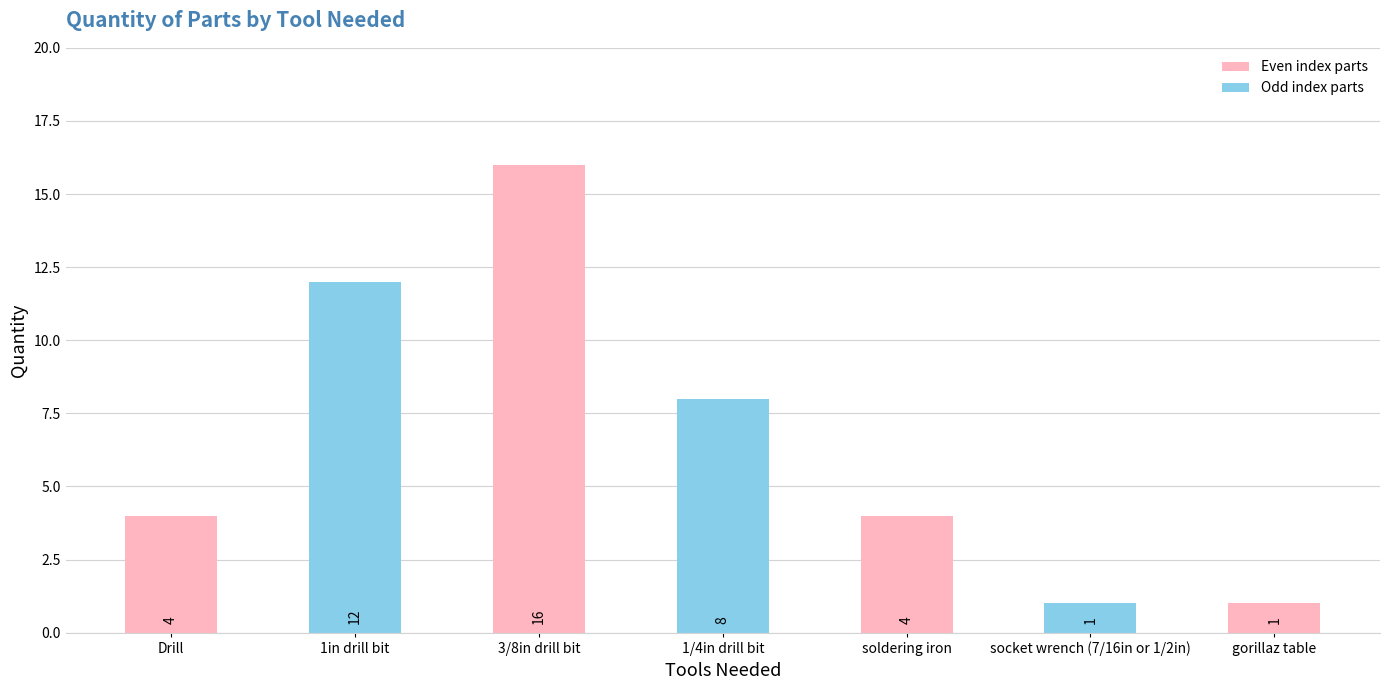

Reading left to right, transcribe all the data shown in this chart.

Drill=4	1in drill bit=12	3/8in drill bit=16	1/4in drill bit=8	soldering iron=4	socket wrench (7/16in or 1/2in)=1	gorillaz table=1